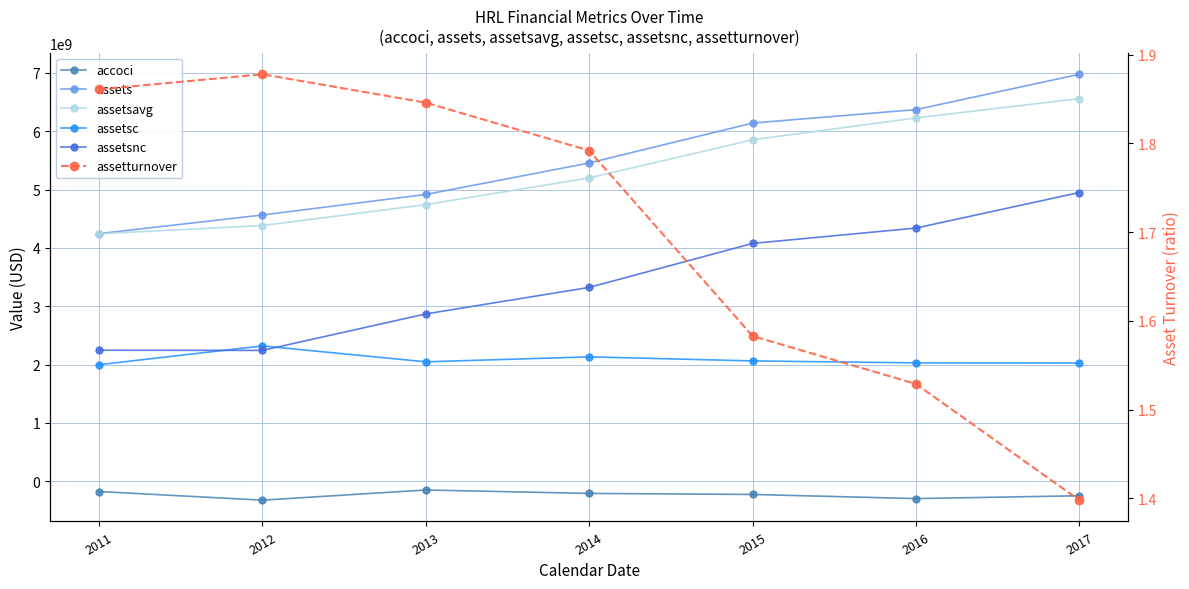

What is the difference between the highest and lowest values at 2011?

4419874000.0